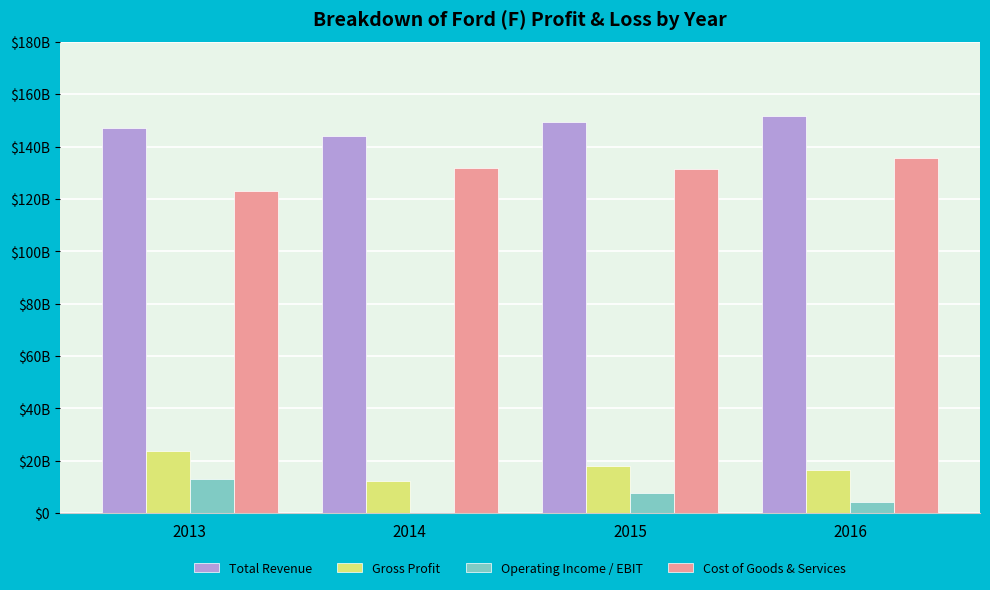

Reading left to right, what are all the values shown in this chart?

Total Revenue: 2013=146917000000	2014=144077000000	2015=149558000000	2016=151800000000
Gross Profit: 2013=23867000000	2014=12174000000	2015=18149000000	2016=16312000000
Operating Income / EBIT: 2013=13017000000	2014=332000000	2015=7647000000	2016=4116000000
Cost of Goods & Services: 2013=123050000000	2014=131903000000	2015=131409000000	2016=135488000000